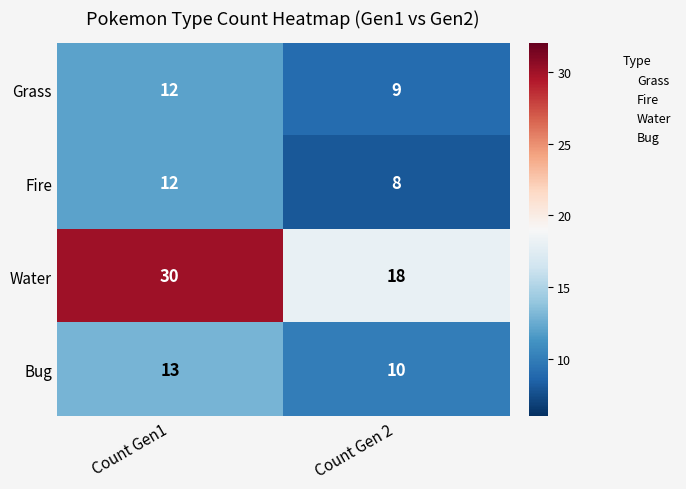

What value does the Grass series have at Count Gen 2?

9